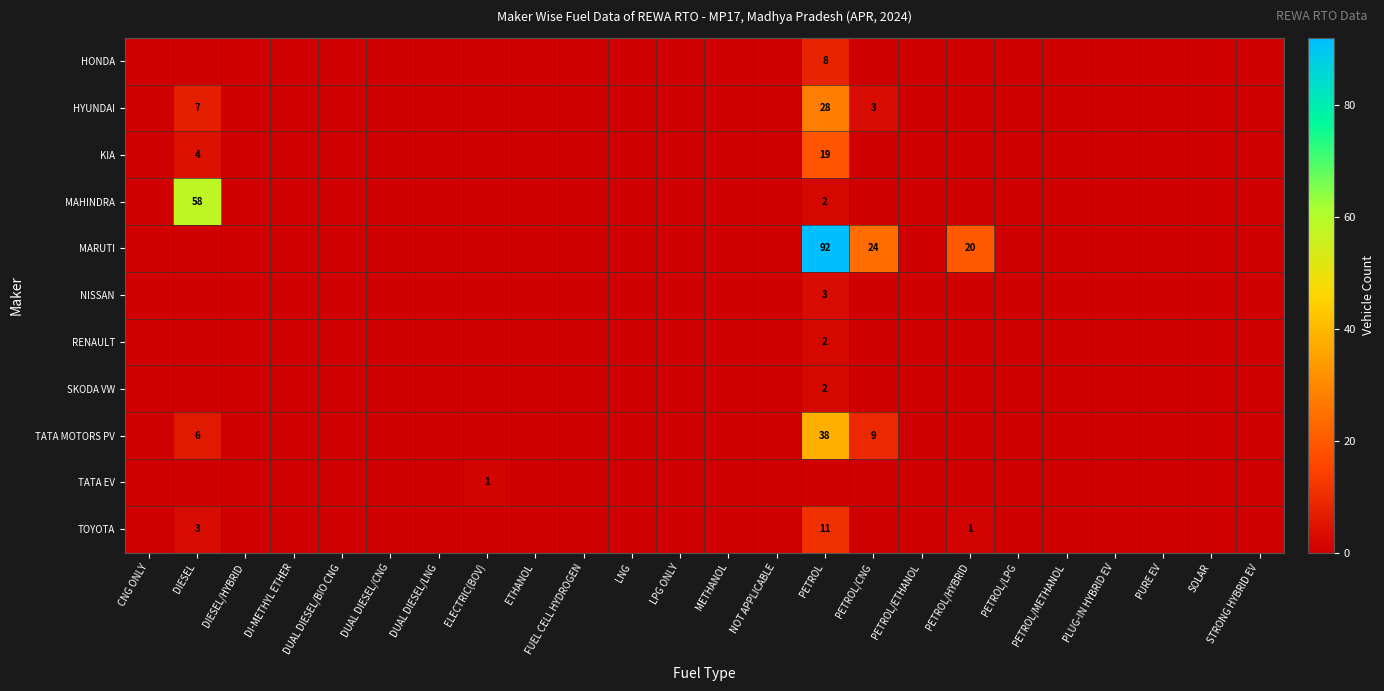

Is the value of MAHINDRA at DIESEL/HYBRID greater than the value of TOYOTA at NOT APPLICABLE?

No